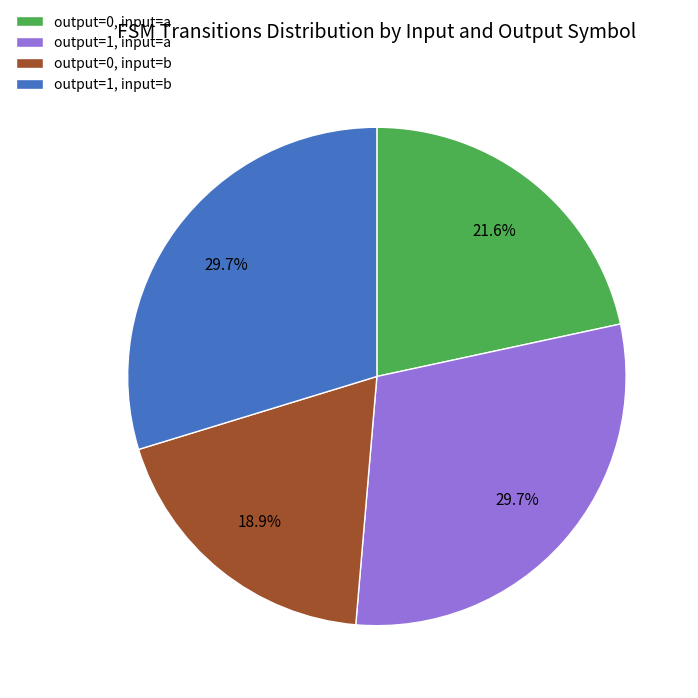

Does any single category account for the majority?

No